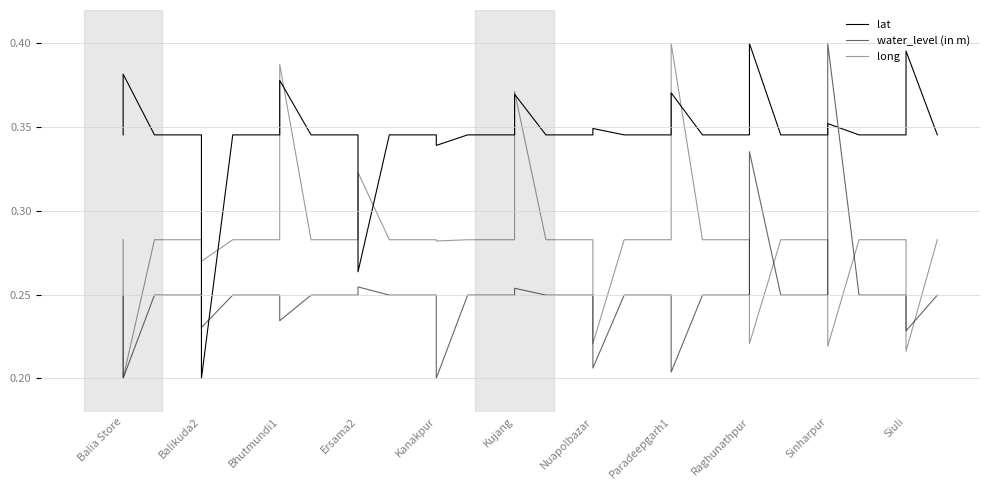

What are all the series names shown in the legend?

lat, water_level (in m), long